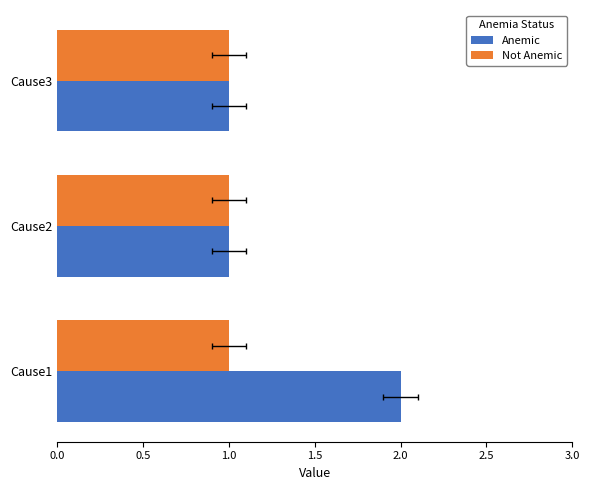

At how many categories does at least one series exceed 1?

1